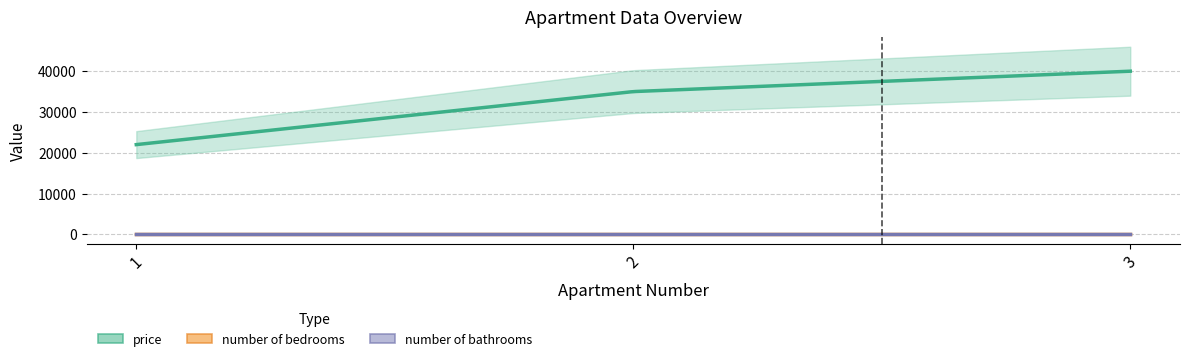

What is the sum of the price values at 1 and 2?

57000